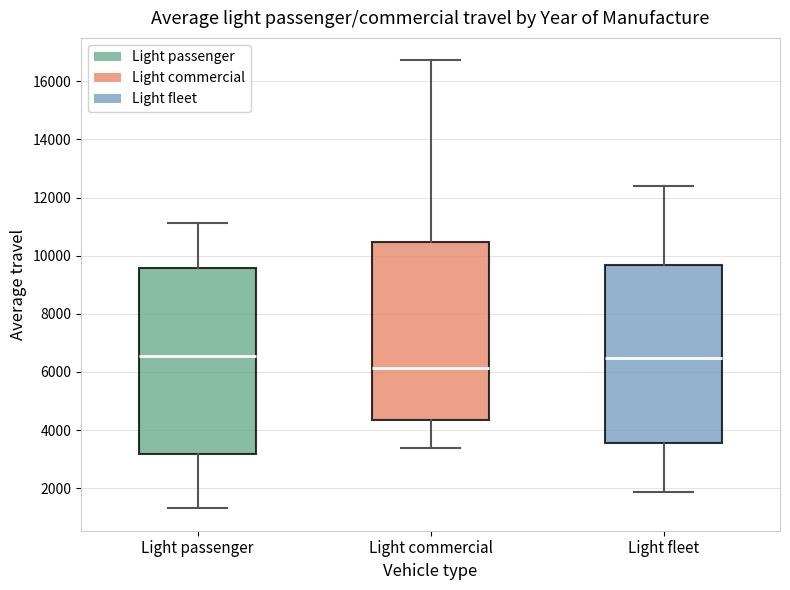

Which box is the tallest, from its lower edge to its upper edge?

Light passenger